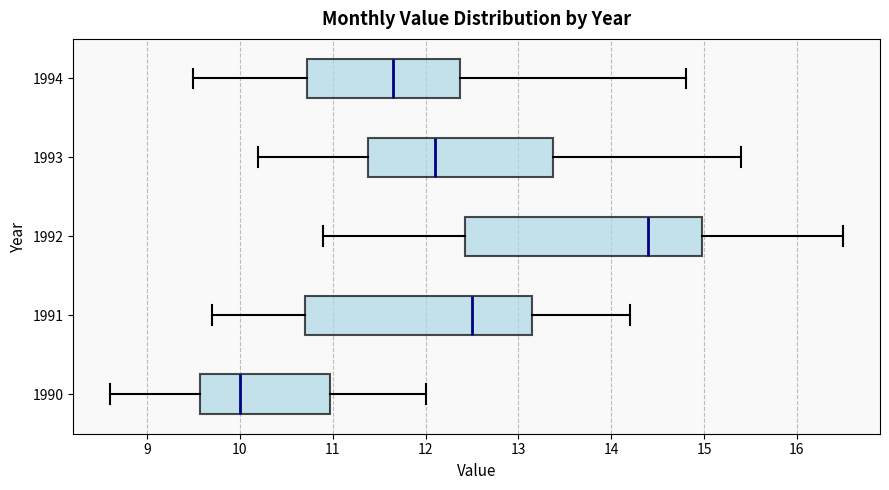

Reading bottom to top, read every box against the x-axis: the position of its median line, the range the box covers, and the ends of its whiskers. The values are not printed on the chart, so give them approximately, as read against the axis.

1990: median 10.0, box 9.6 to 11.0, whiskers 8.6 to 12.0
1991: median 12.5, box 10.7 to 13.2, whiskers 9.7 to 14.2
1992: median 14.4, box 12.4 to 15.0, whiskers 10.9 to 16.5
1993: median 12.1, box 11.4 to 13.4, whiskers 10.2 to 15.4
1994: median 11.7, box 10.7 to 12.4, whiskers 9.5 to 14.8